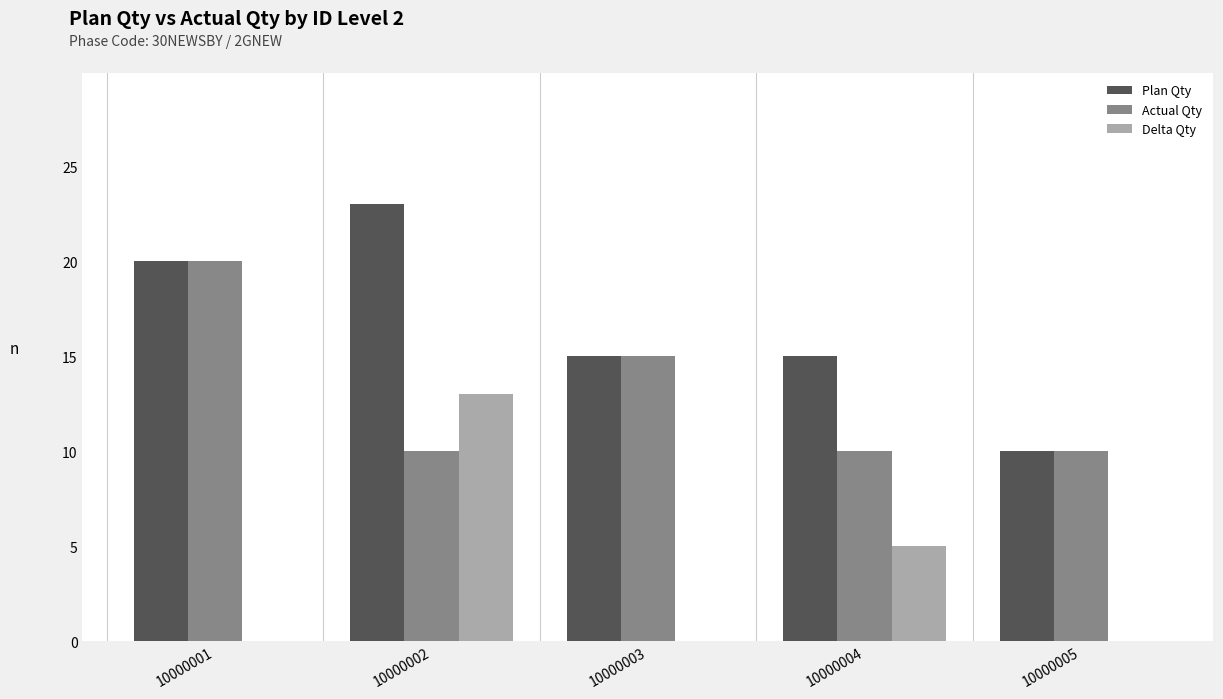

What is the maximum value shown in the chart?

23